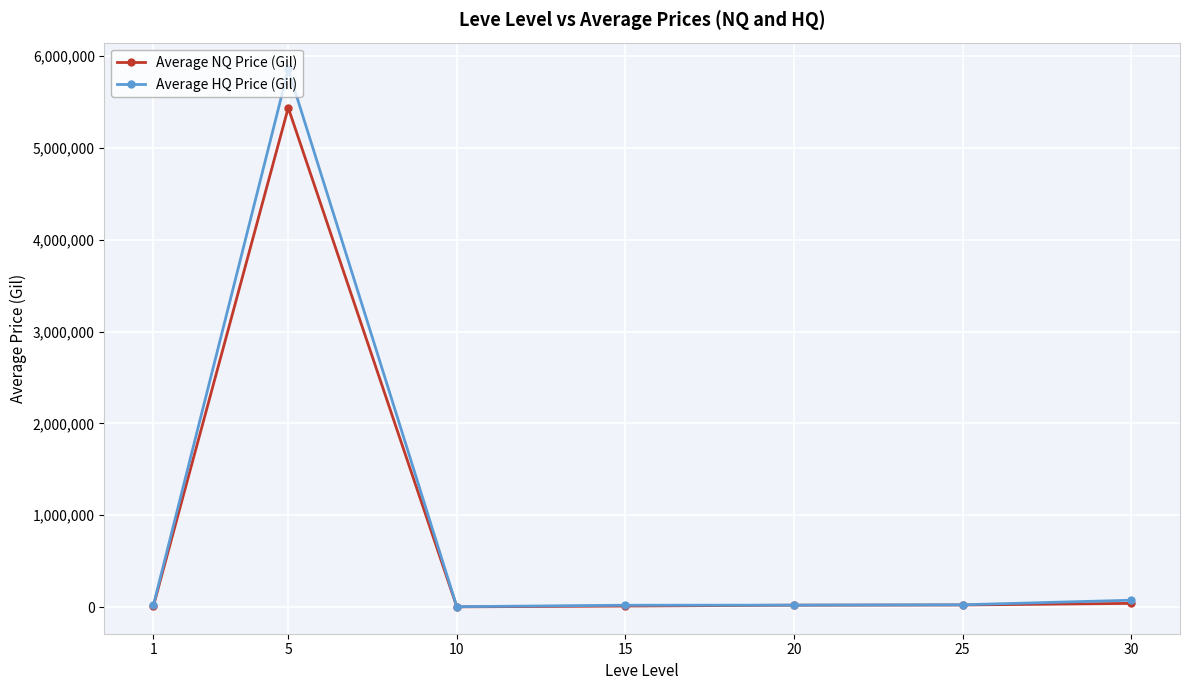

At 5, list the series in order from largest to smallest.

Average HQ Price (Gil), Average NQ Price (Gil)